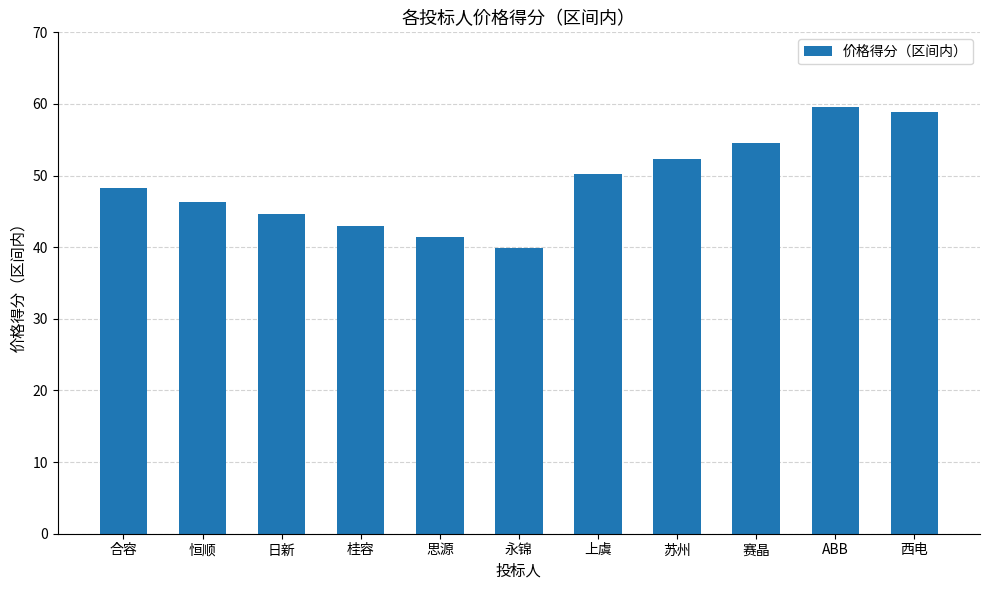

How many data points does each series have?

11